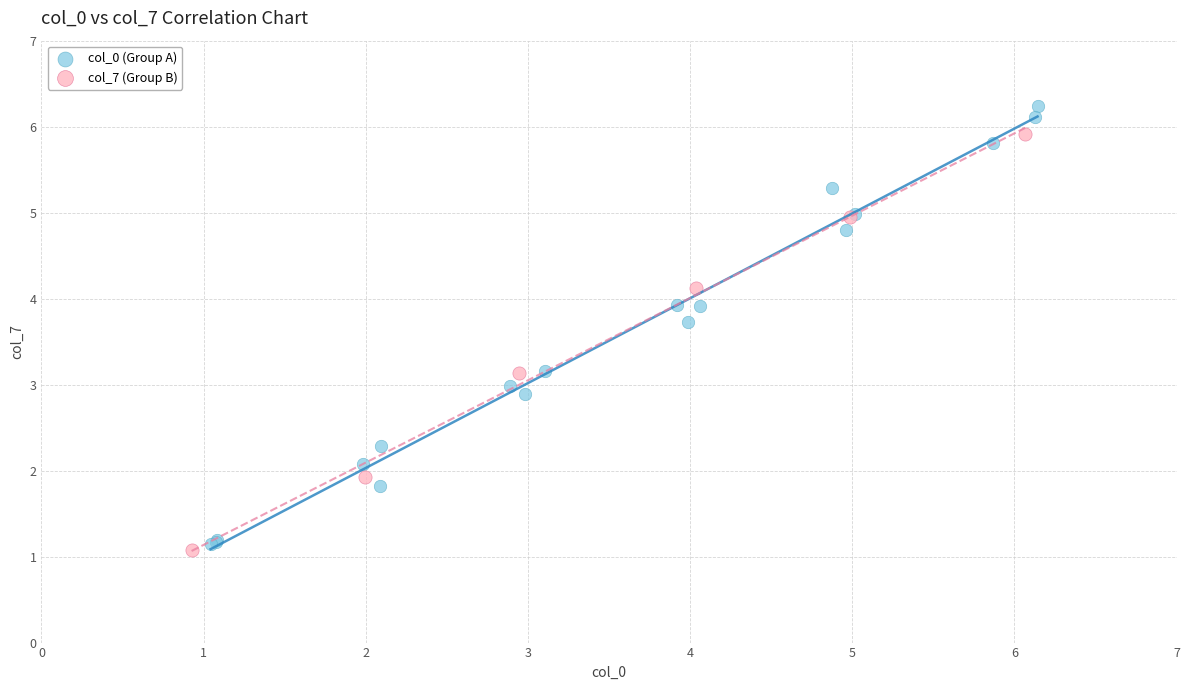

Which series contains the highest Y value?

col_0 (Group A)